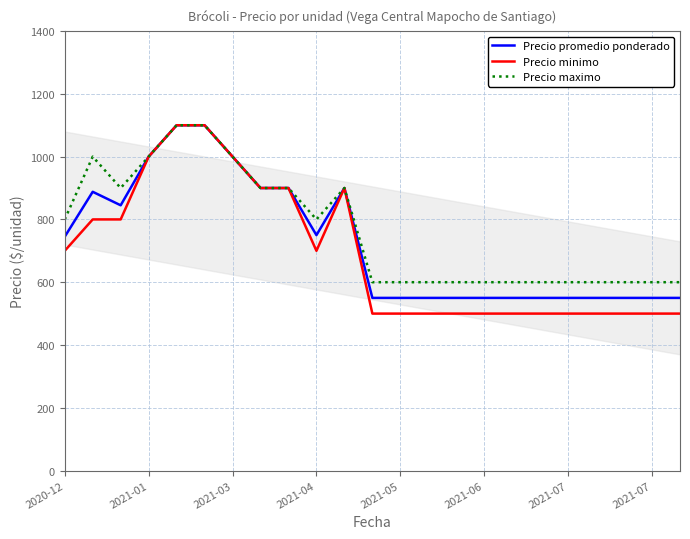

What is the maximum value shown in the chart?

1100